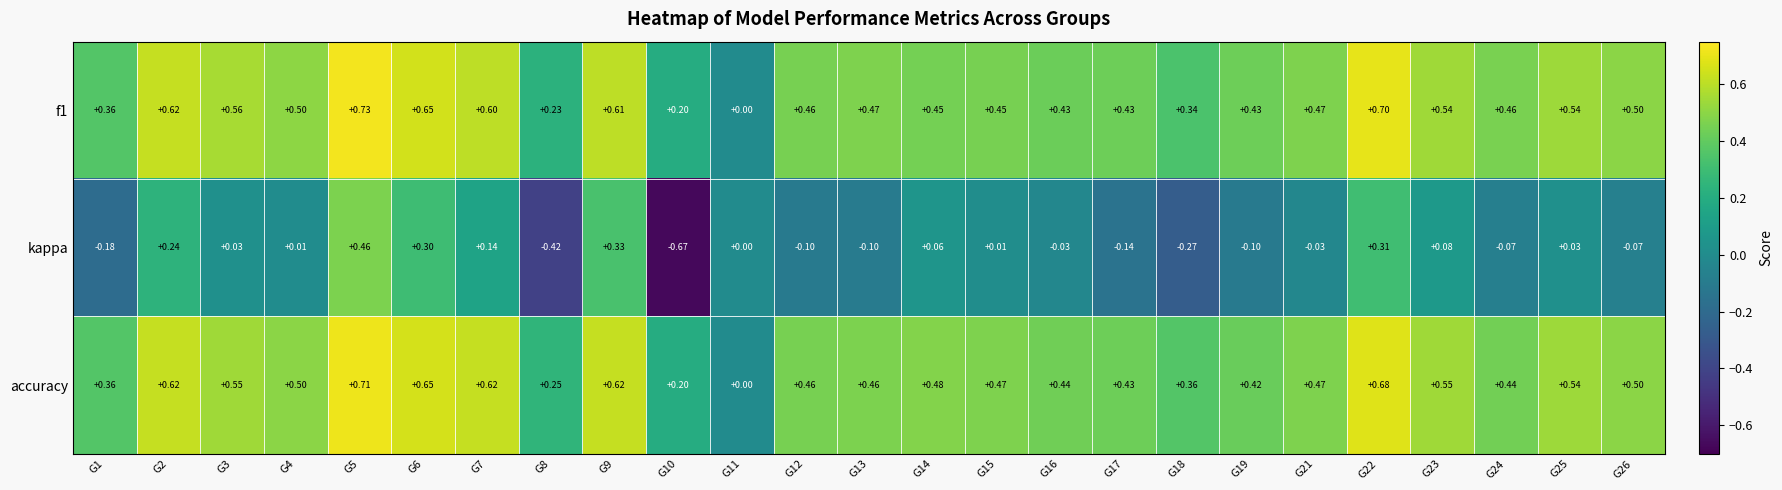

Which series has the largest total across all categories?

accuracy